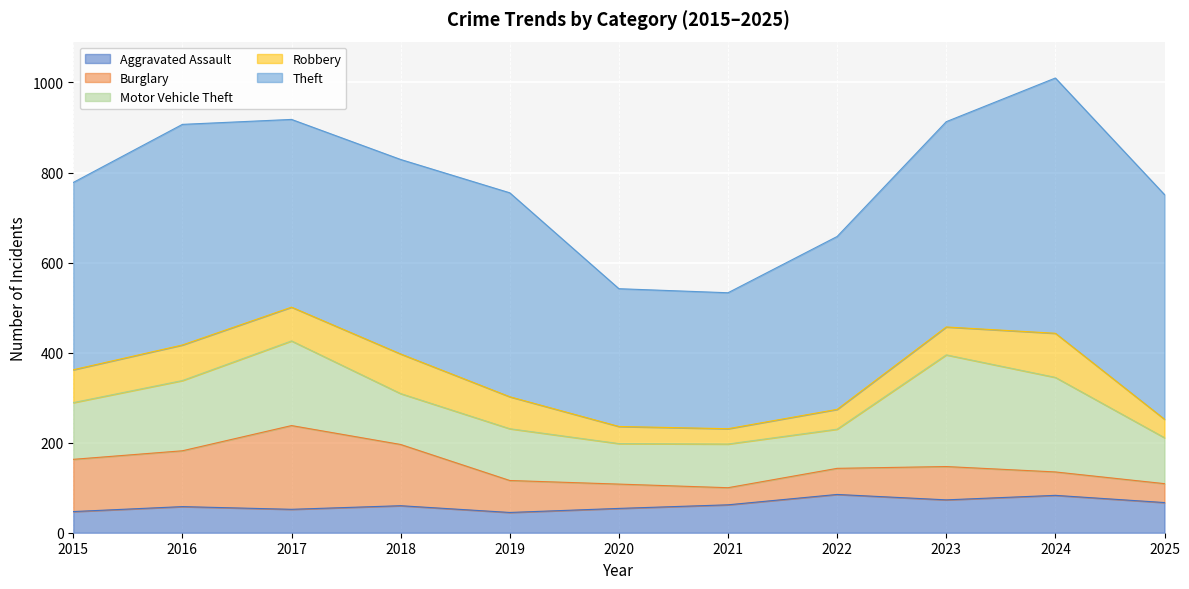

After their last crossing, which series has the higher values: Aggravated Assault or Robbery?

Aggravated Assault